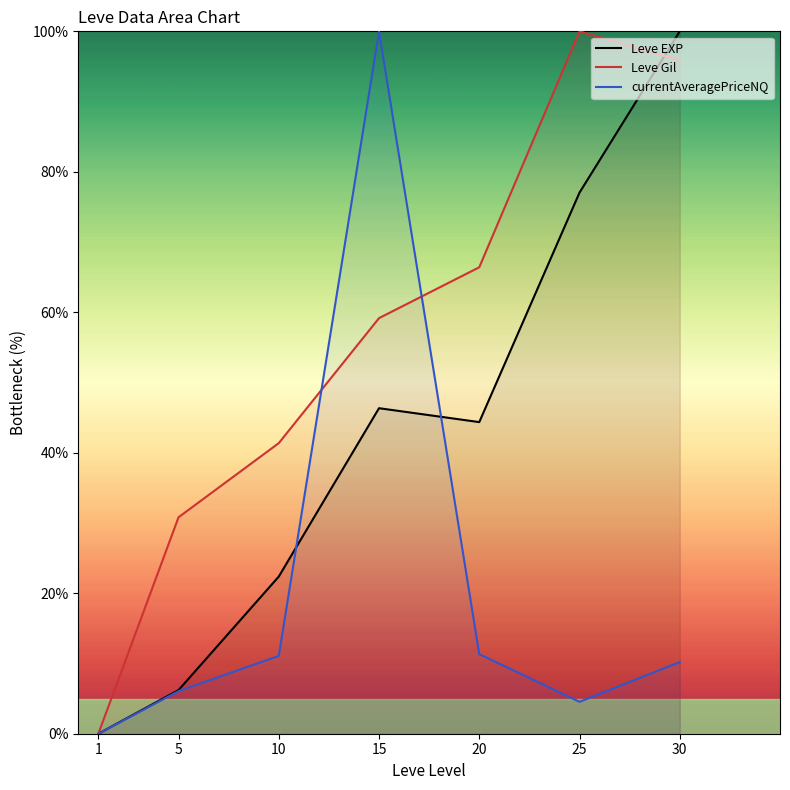

Where do Leve Gil and Leve EXP first cross each other?

25 and 30